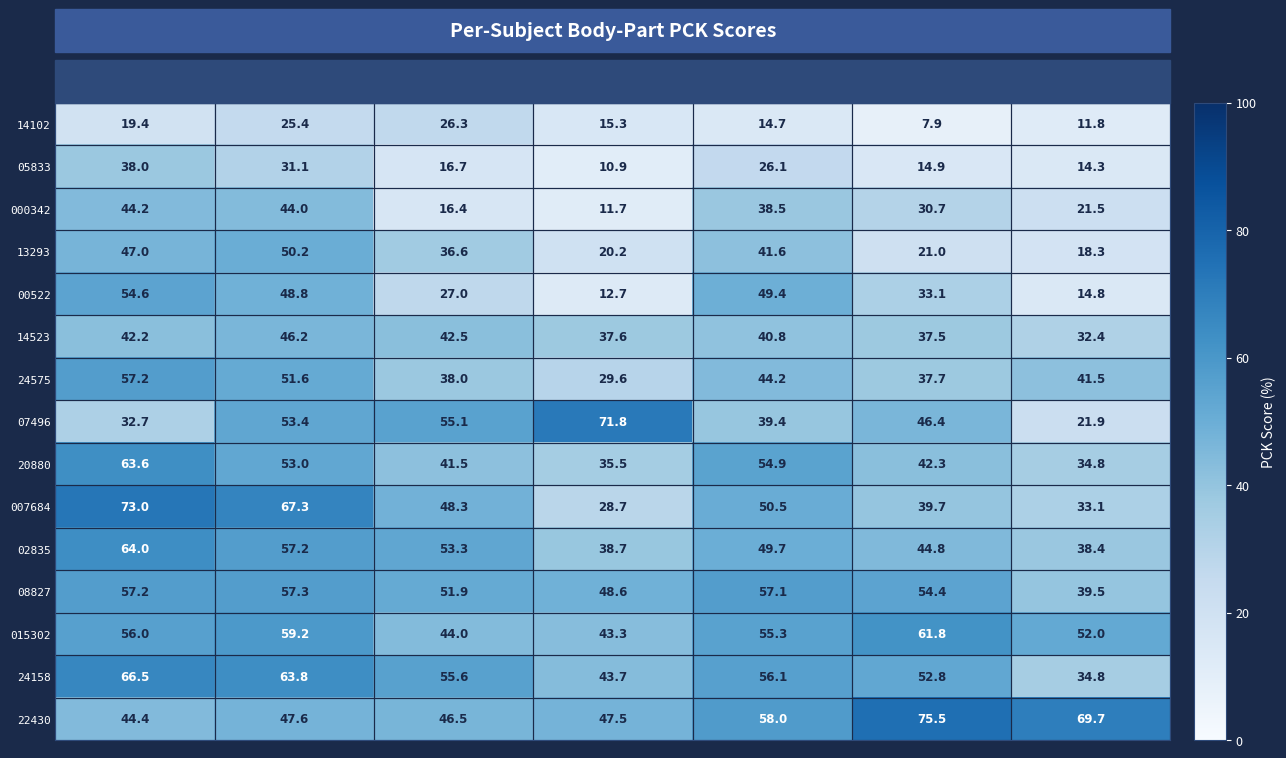

At which category is the sum across all series the highest?

Head